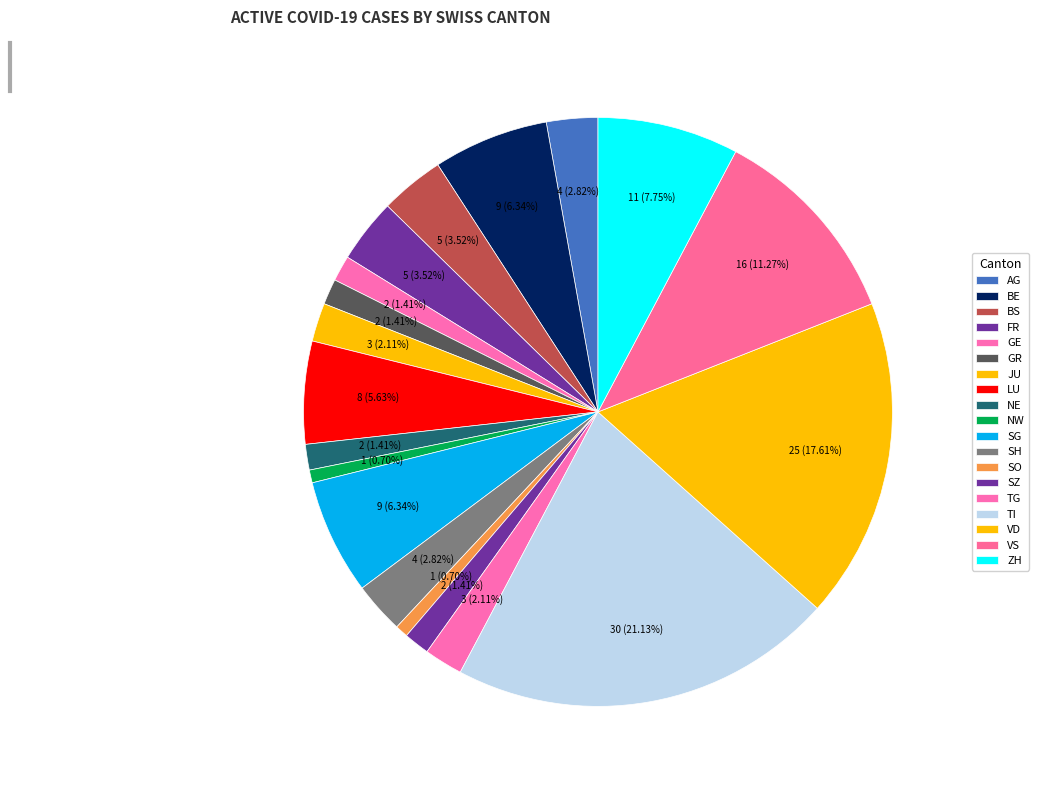

How many segments does this pie chart have?

19